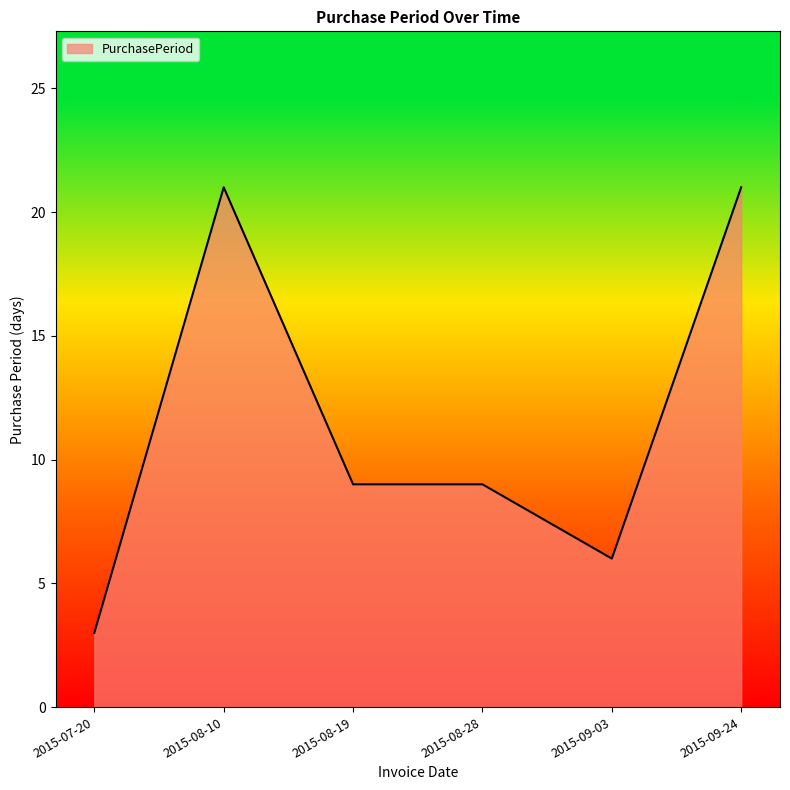

What is the change in value from 2015-08-28 to 2015-09-24?

+12